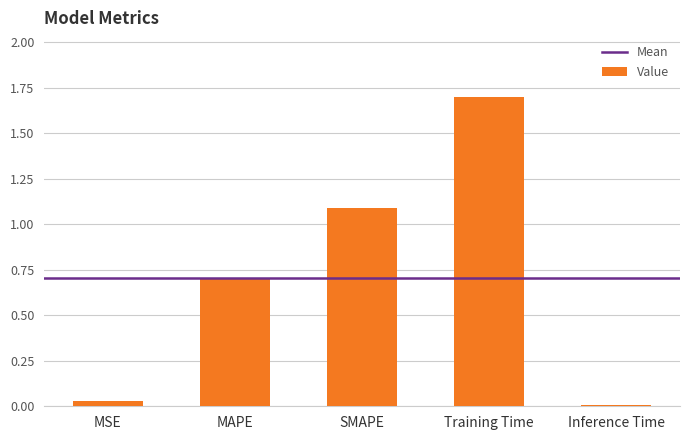

What is the difference between the values at MSE and SMAPE?

1.1